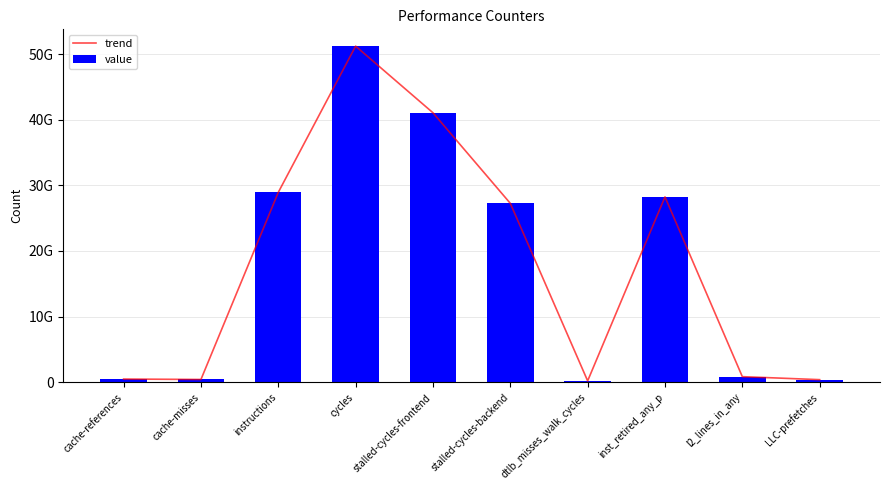

At how many categories does at least one series exceed 2270450419?

5